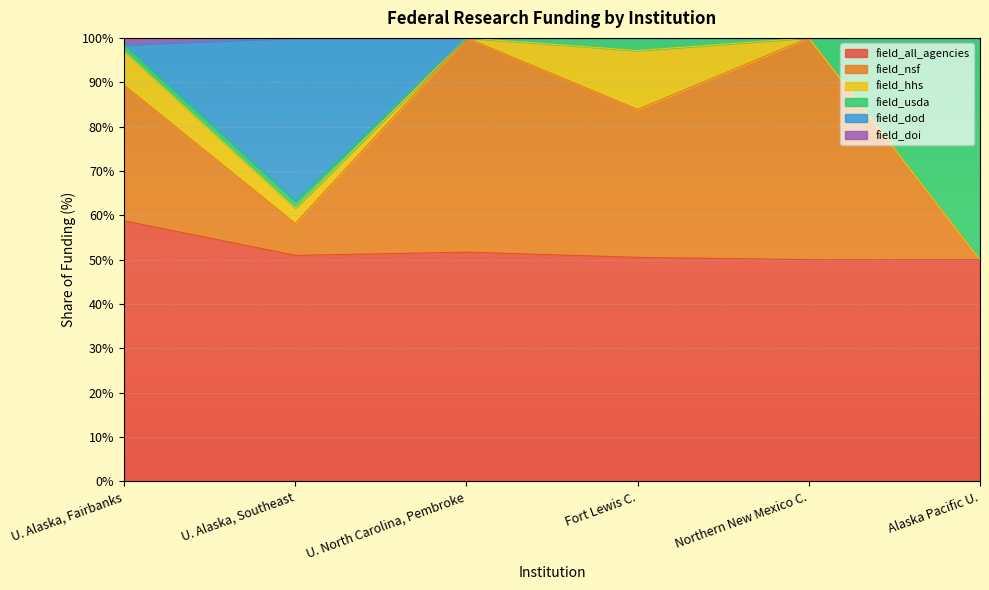

True or false: field_all_agencies has a value of 12.1 at U. Alaska, Southeast.

False